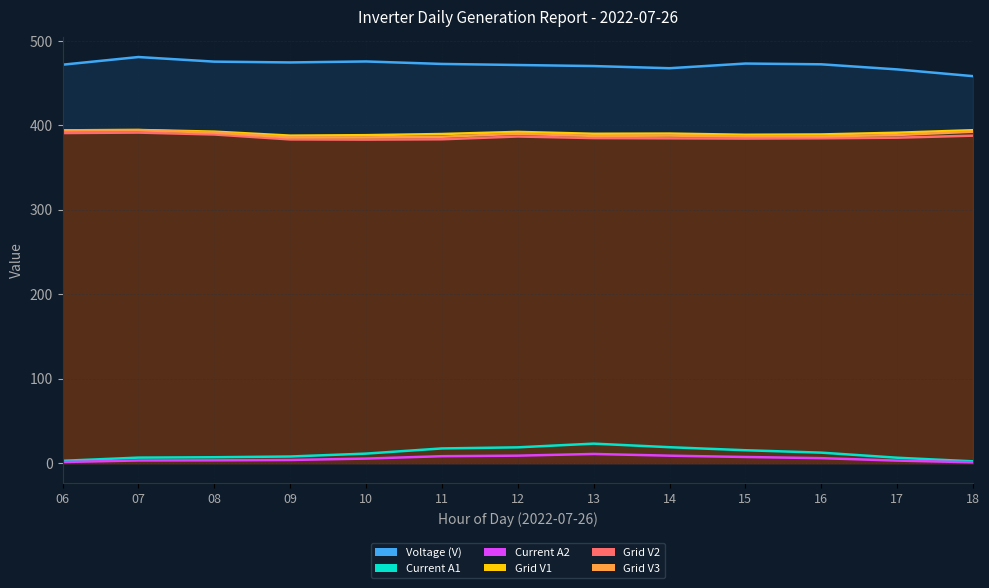

True or false: Voltage (V) has more than 0 interior local peaks.

True